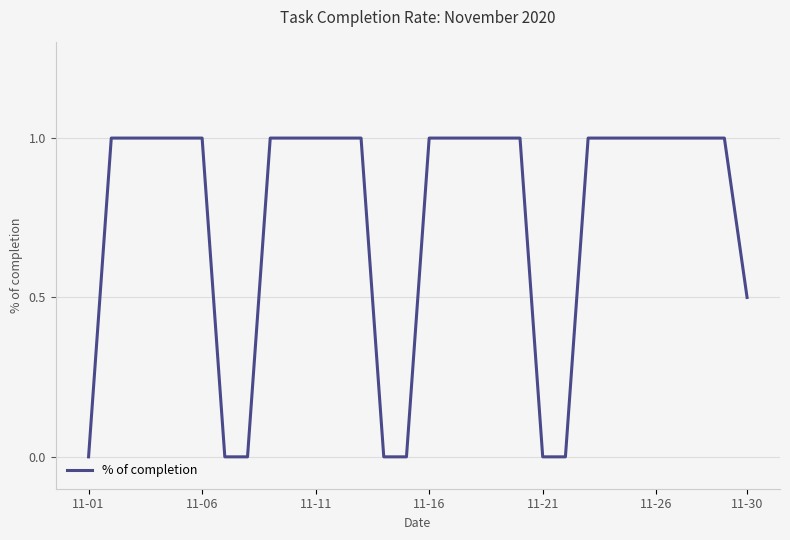

What is the greatest value displayed?

1.0